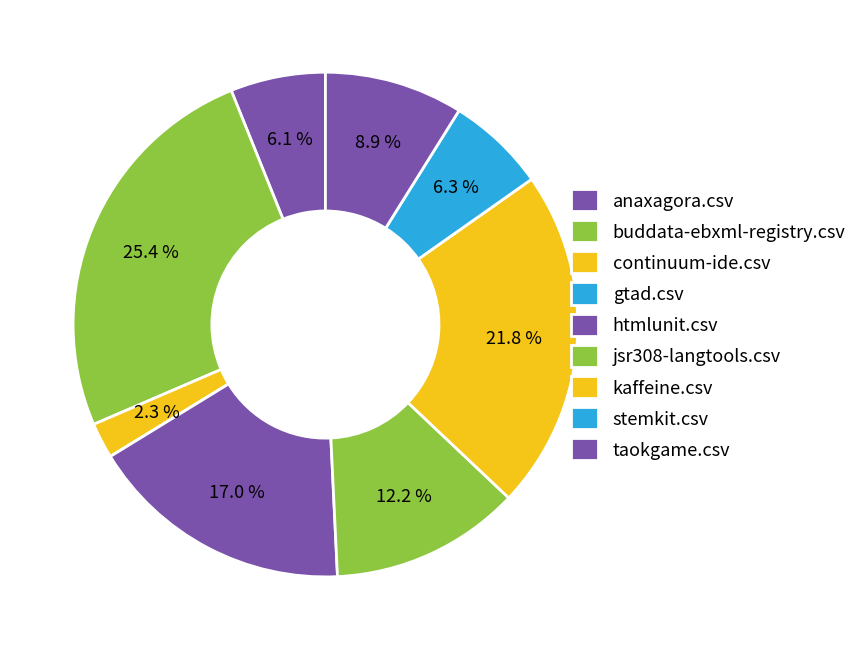

Is gtad.csv the majority of the pie?

No